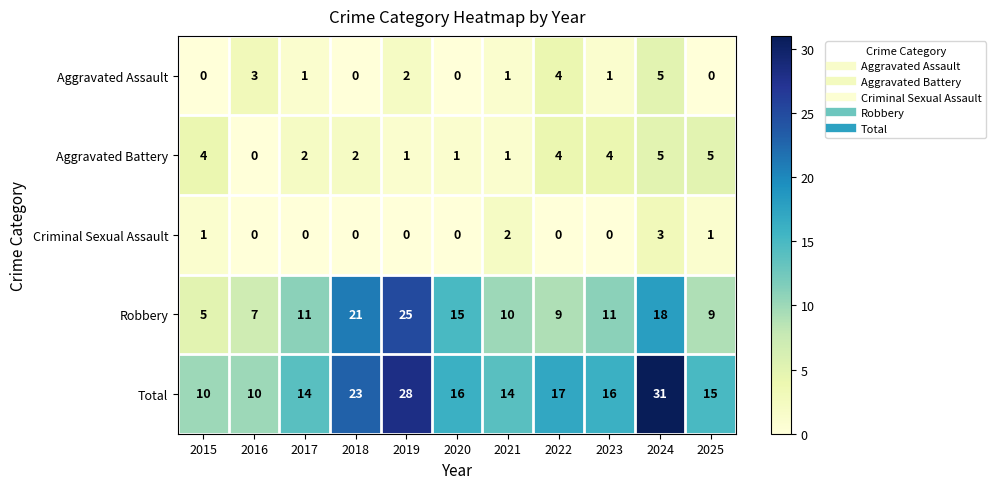

What is the maximum value for Criminal Sexual Assault?

3